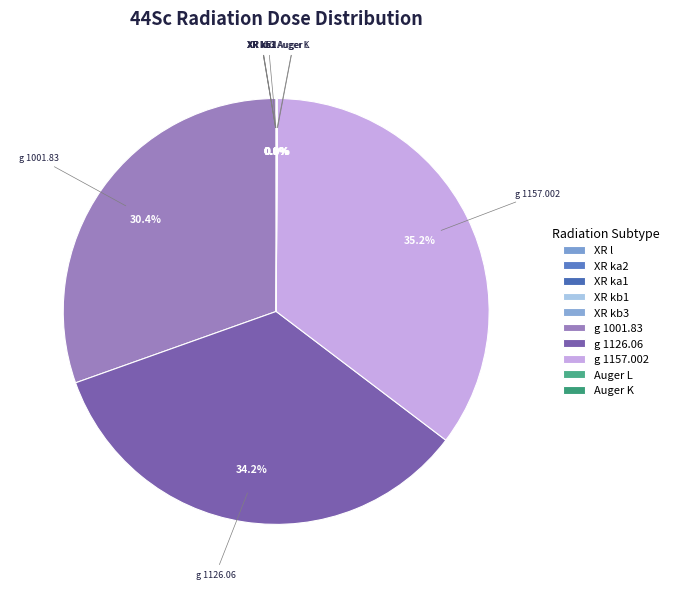

Is there any slice that represents more than half of the pie?

No